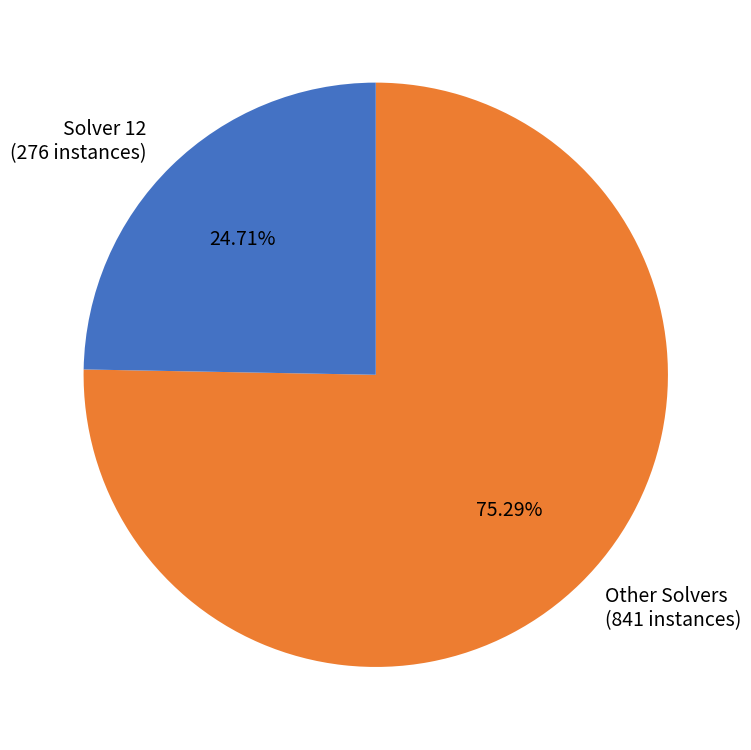

Which category has the smallest portion of the pie?

Solver 12 (276 instances)